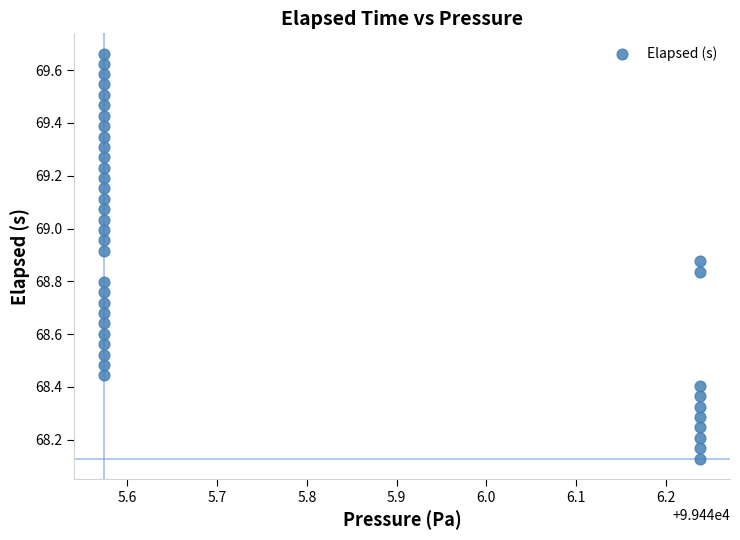

What is the range of X values (max minus min)?

0.7